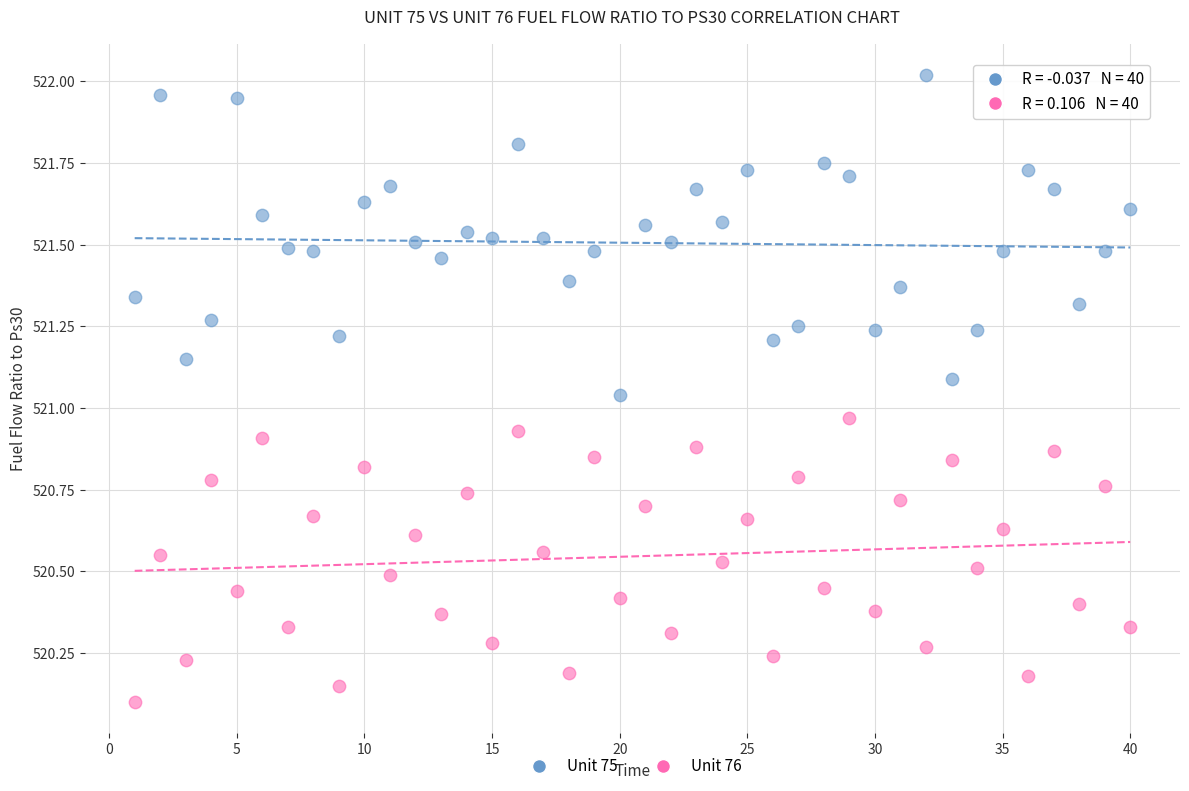

What are all the series names shown in the legend?

Unit 75, Unit 76